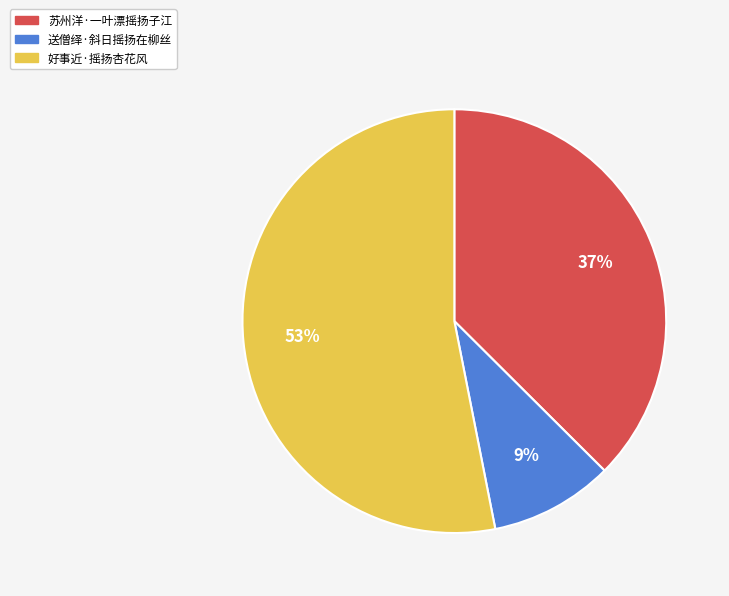

True or false: 好事近·摇扬杏花风 accounts for 64% of the total.

False